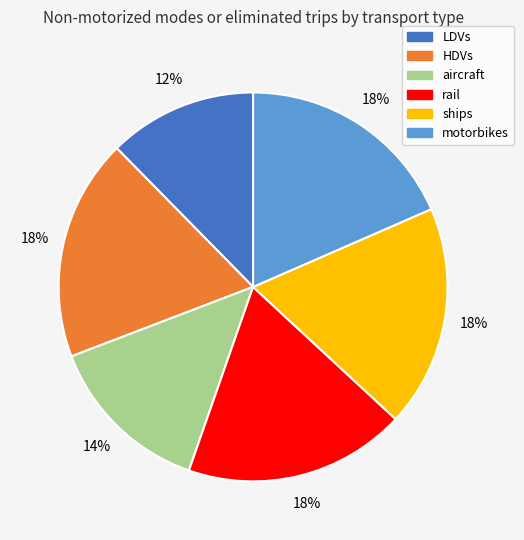

Is it true that aircraft is 5% of the pie?

False